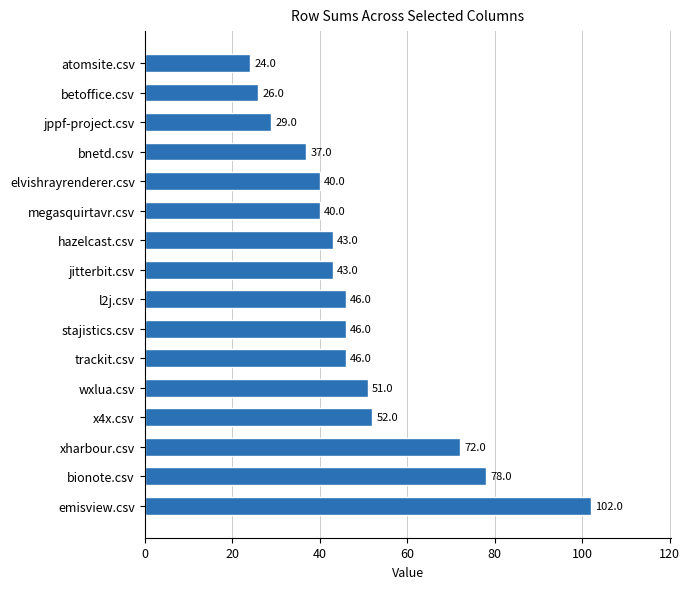

Reading top to bottom, transcribe all the data shown in this chart.

24	26	29	37	40	40	43	43	46	46	46	51	52	72	78	102